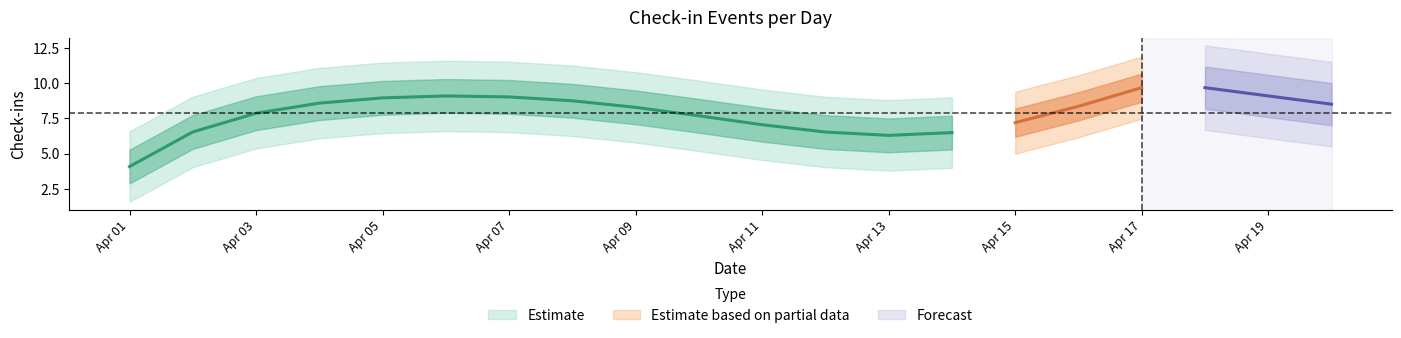

True or false: the data shows 19 at 18.

False